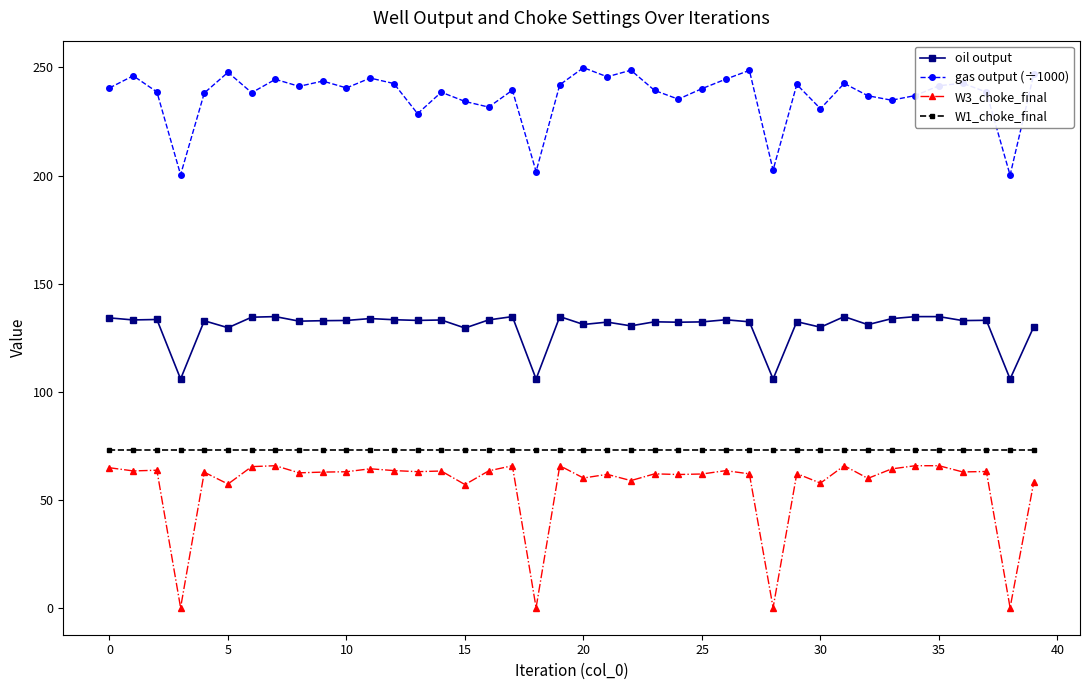

What is the value of the W1_choke_final point at the 4th from the left?

73.0